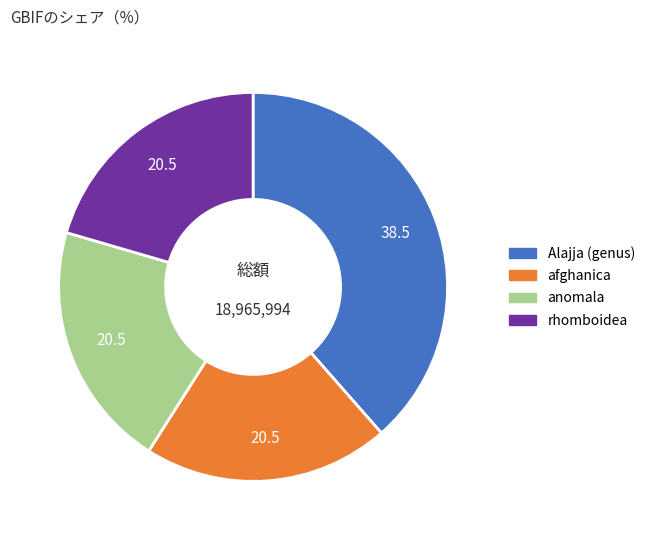

How many slices are in this pie chart?

4